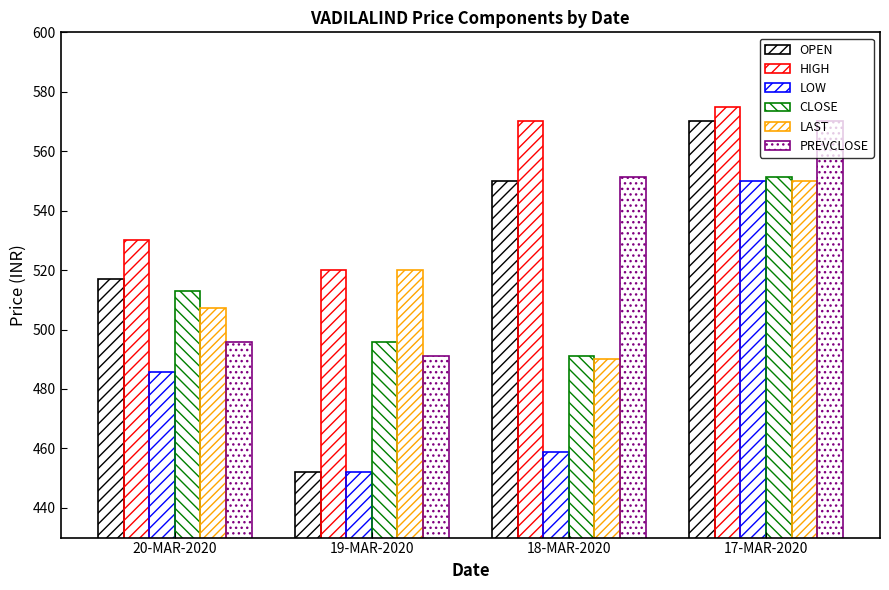

At which label does CLOSE reach its minimum?

18-MAR-2020